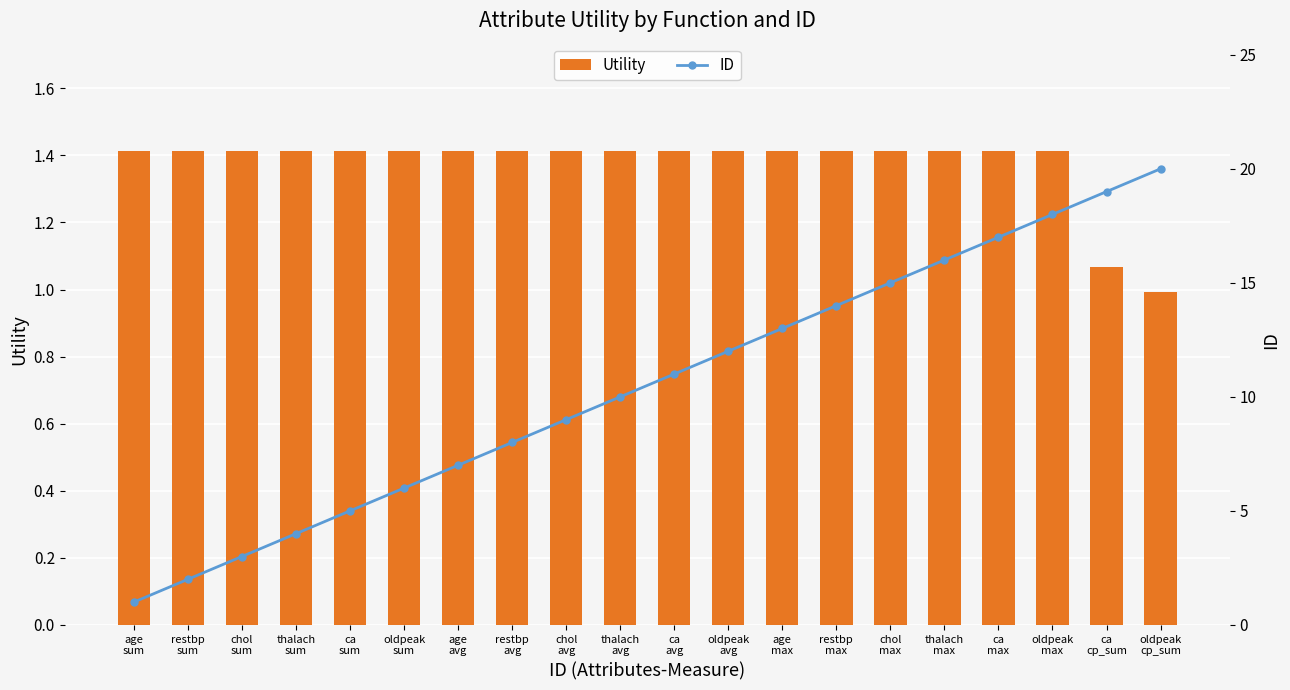

How many series are shown in this chart?

2